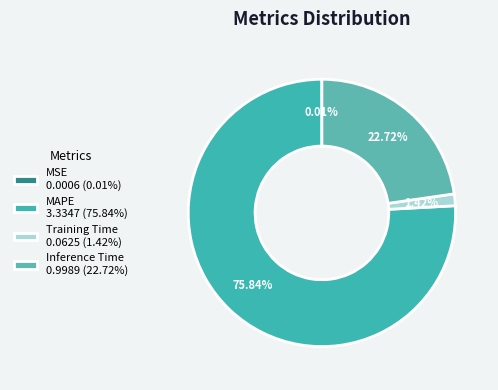

How many slices are in this pie chart?

4